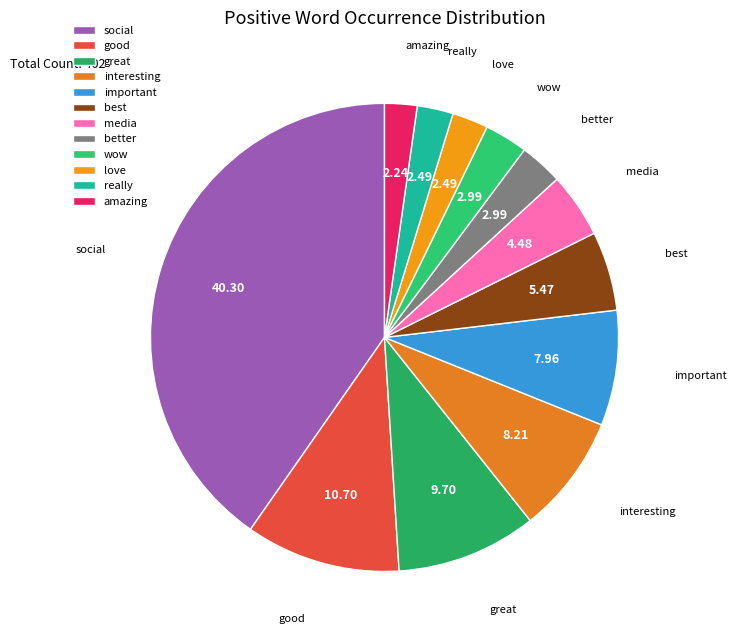

Which category has the biggest portion of the pie?

social